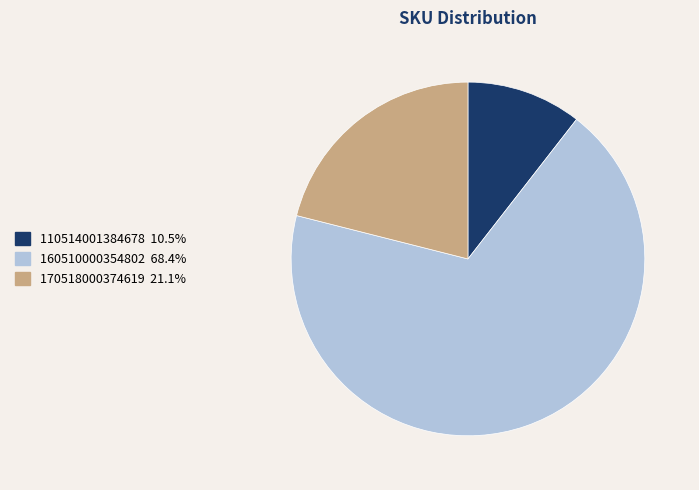

Do 110514001384678 and 160510000354802 together represent more than half of the pie?

Yes